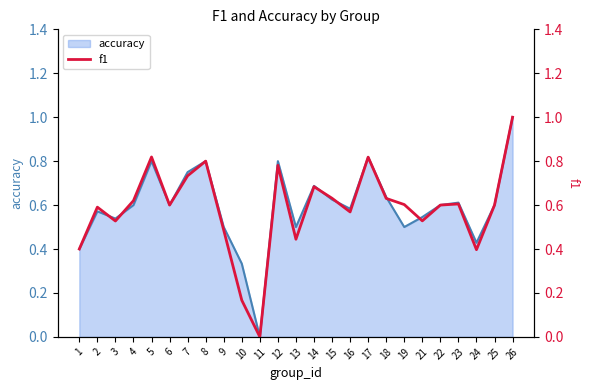

What is the difference between the maximum and minimum values?

1.0